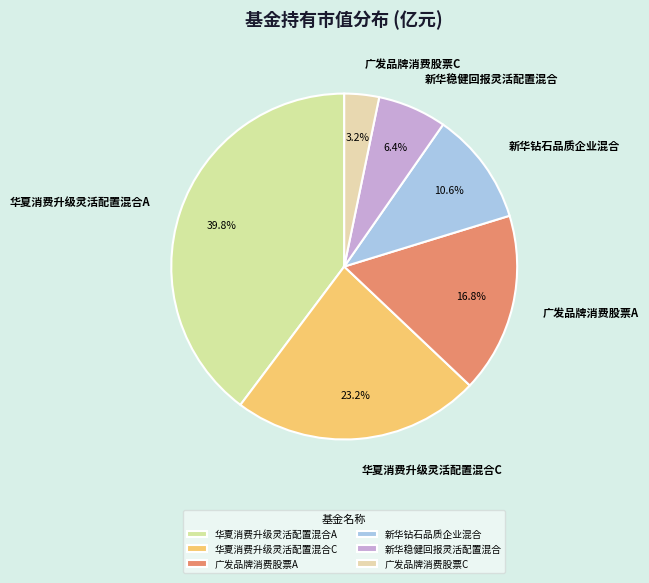

Rank the categories by value from lowest to highest.

广发品牌消费股票C, 新华稳健回报灵活配置混合, 新华钻石品质企业混合, 广发品牌消费股票A, 华夏消费升级灵活配置混合C, 华夏消费升级灵活配置混合A